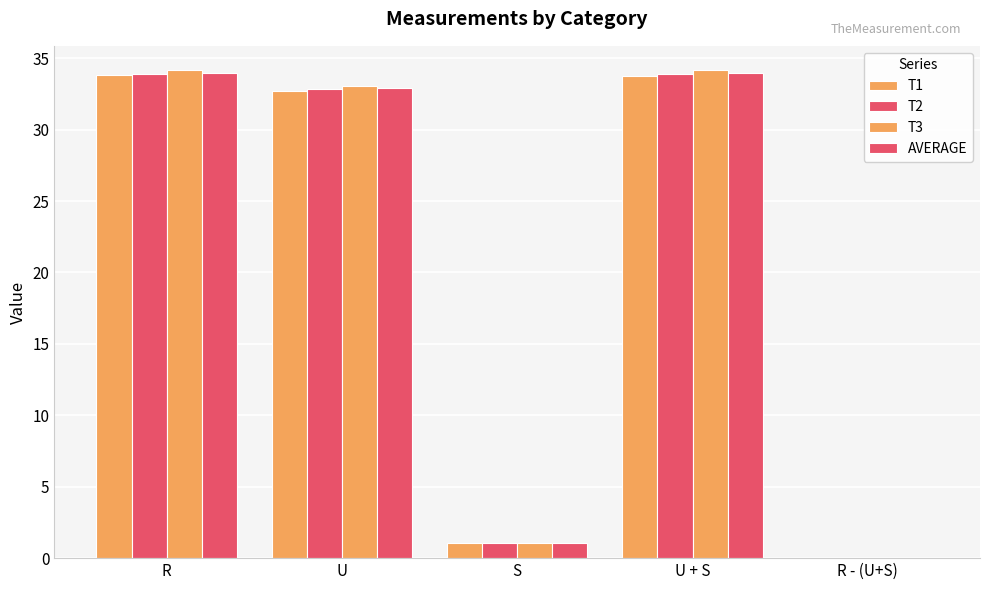

Is the value of AVERAGE at U greater than the value of T3 at R?

No